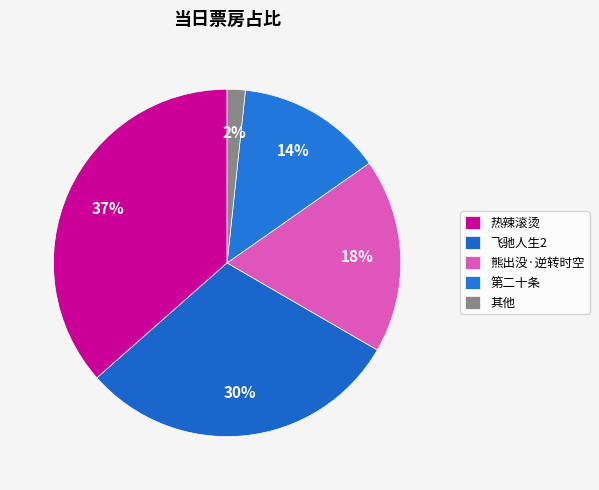

How many segments does this pie chart have?

5